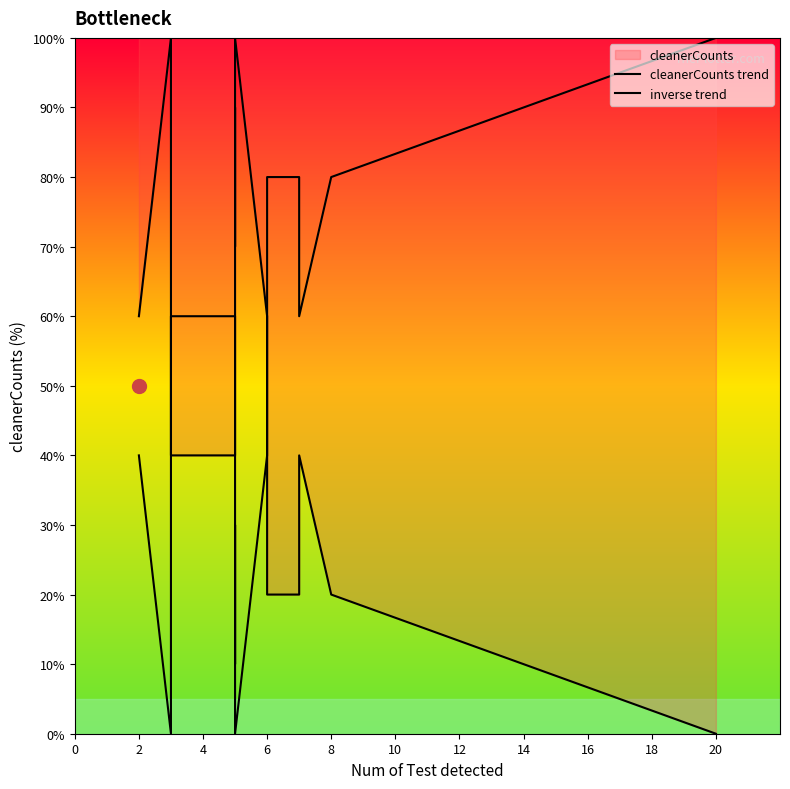

Which series has the largest total across all categories?

cleanerCounts trend